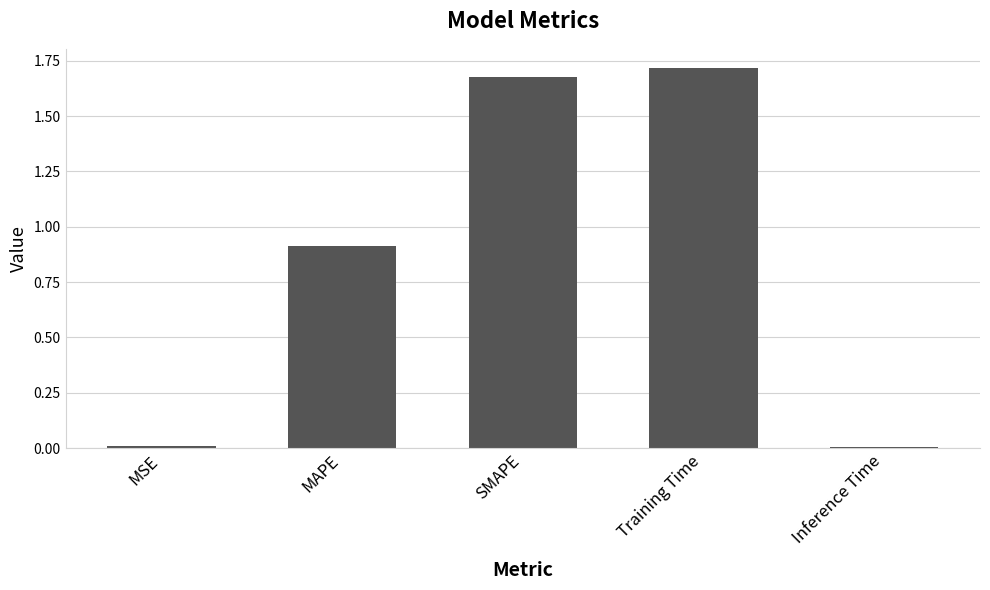

What is the sum of all values?

4.3